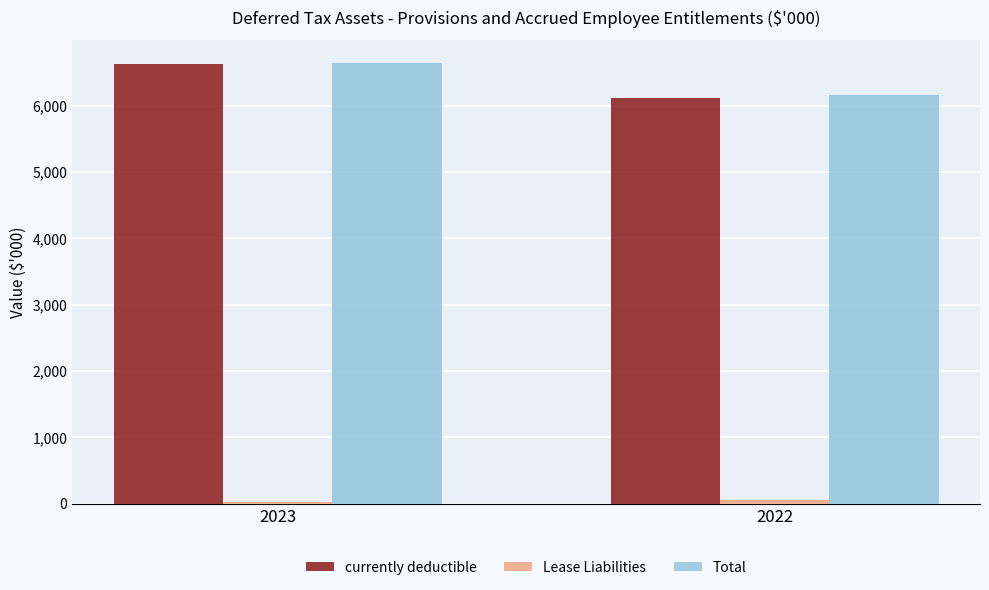

Where is Total nearest to the value 6406?

2022